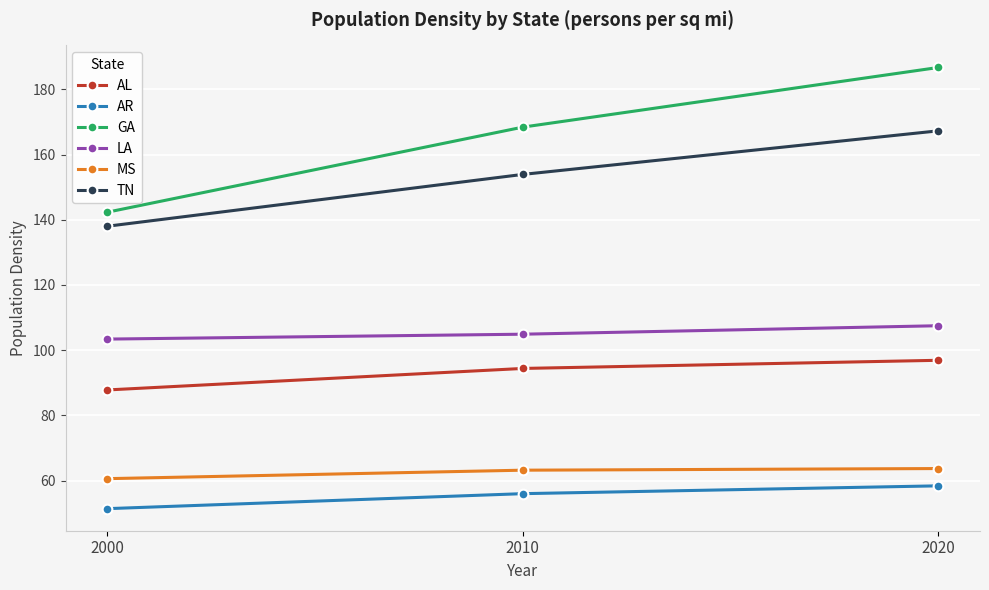

How many values in the TN series exceed 153?

2